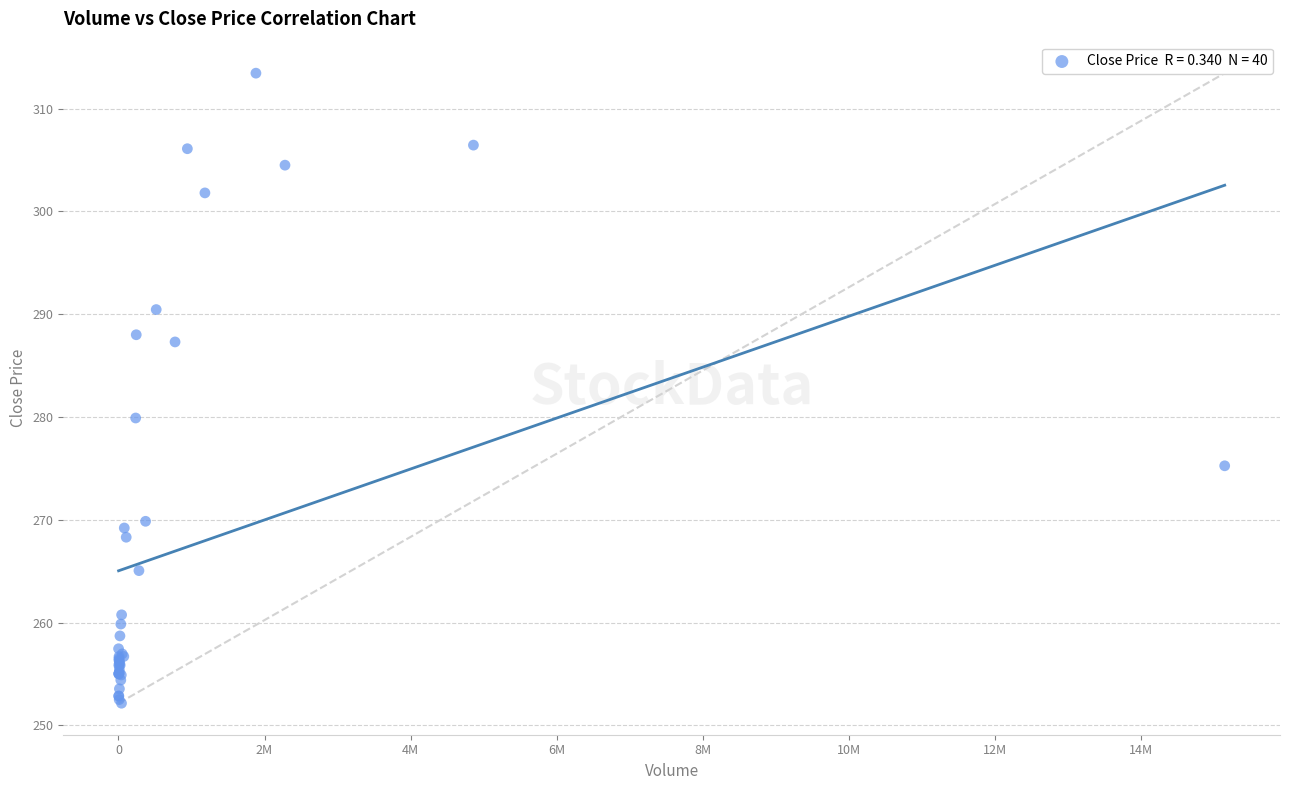

What Y value in the scatter plot is closest to 282?

279.9